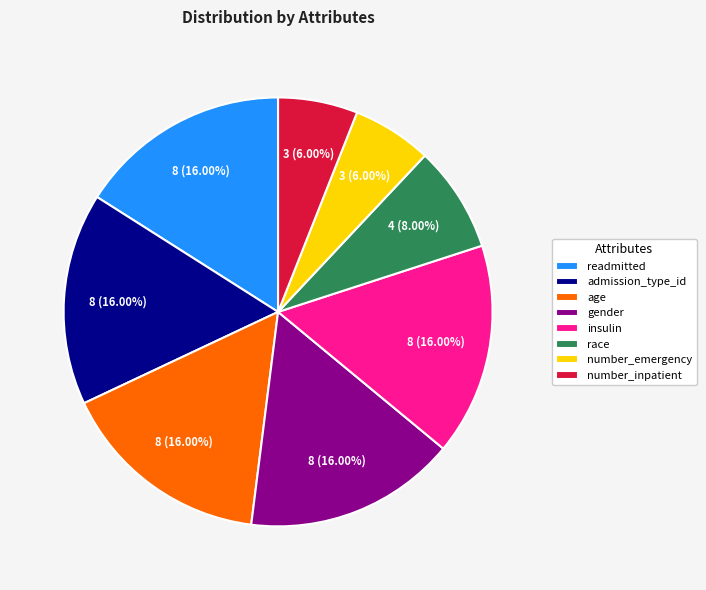

To the nearest percent, what is the difference between the insulin and number_inpatient slice percentages?

10%